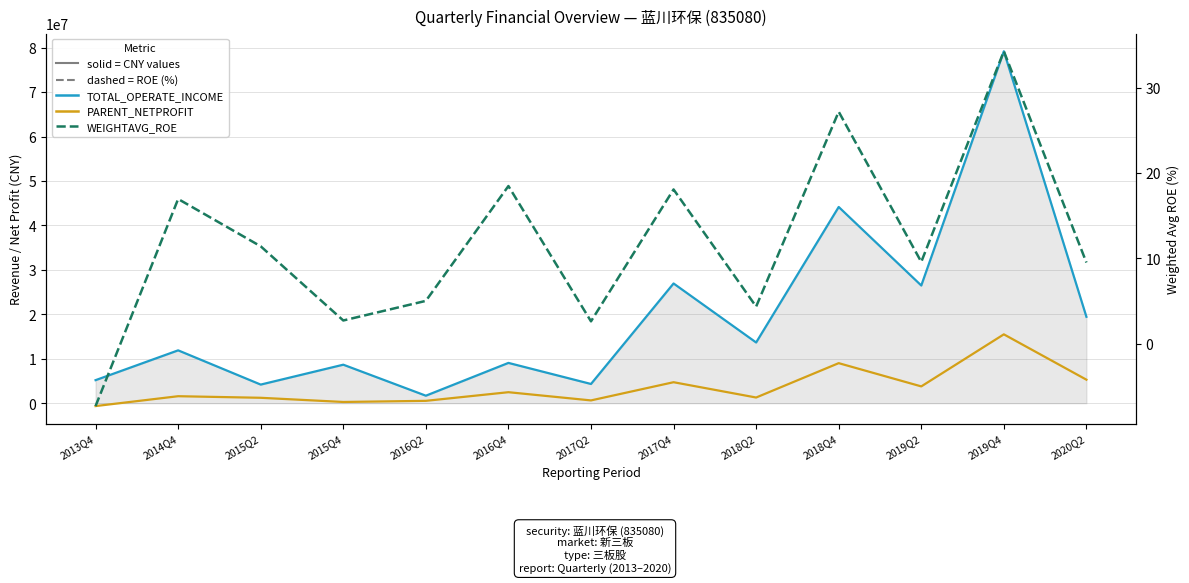

The value of PARENT_NETPROFIT at 2016Q4 is 3546699.5. True or false?

False